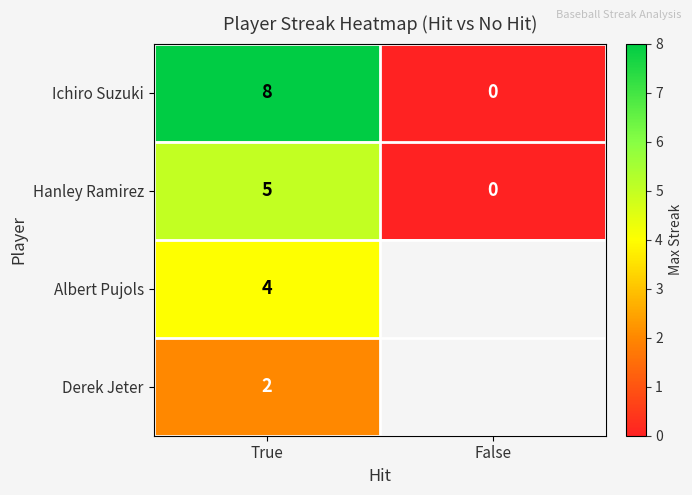

List the labels in order of Hanley Ramirez value, smallest first.

False, True